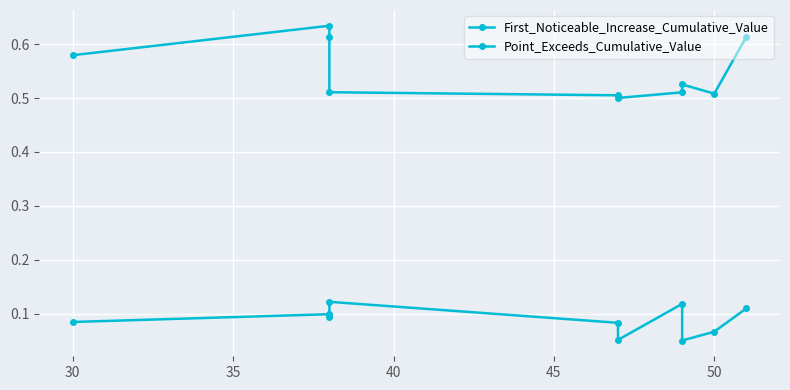

What is the highest value of the First_Noticeable_Increase_Cumulative_Value series?

0.1